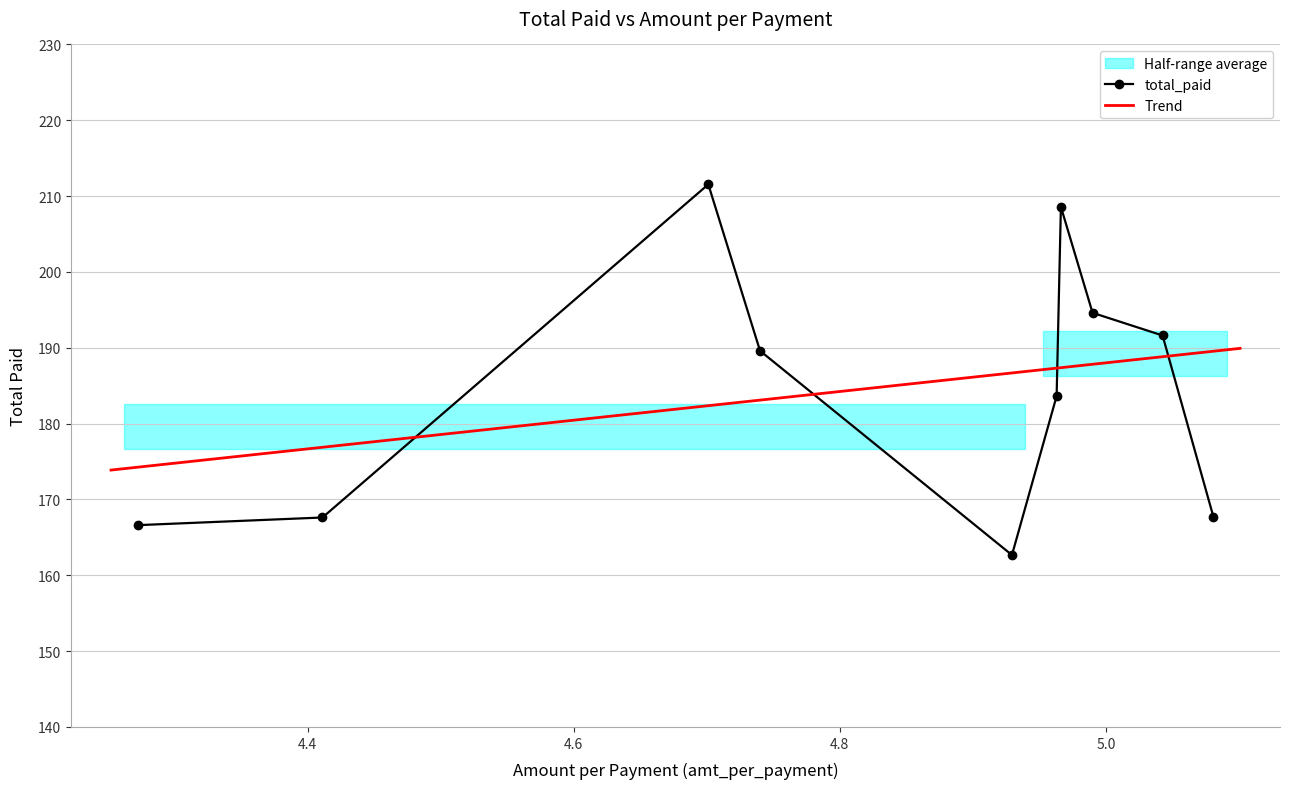

Is it true that the value at 4.962972972972973 is 183.6?

True